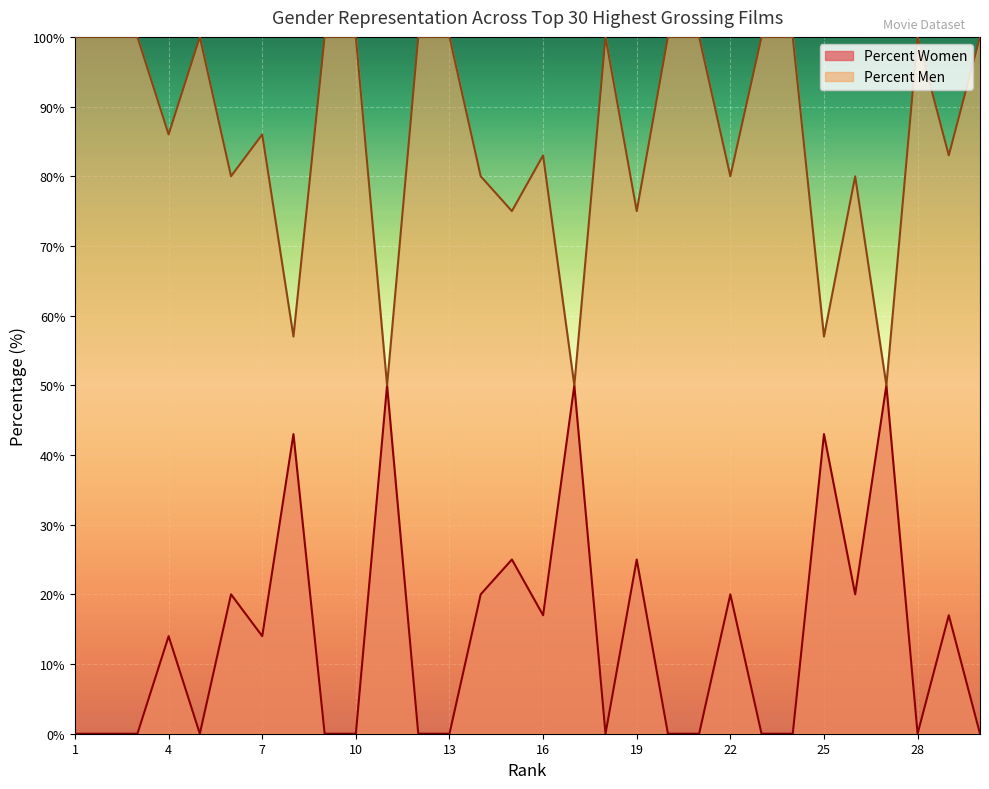

Which category has the lowest value in the Percent Women series?

1